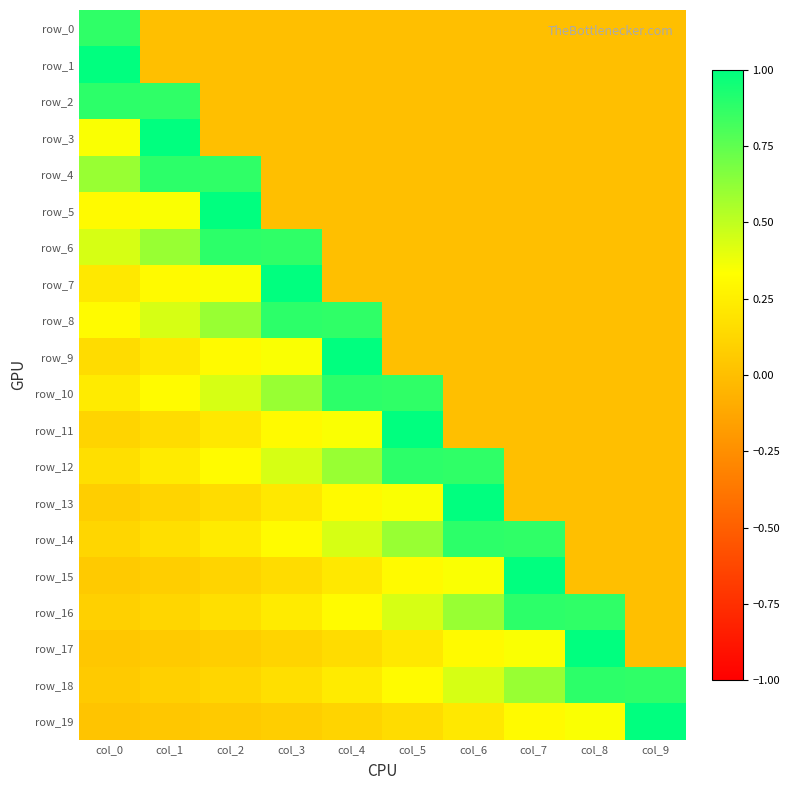

Which category has the lowest value in the row_5 series?

col_3